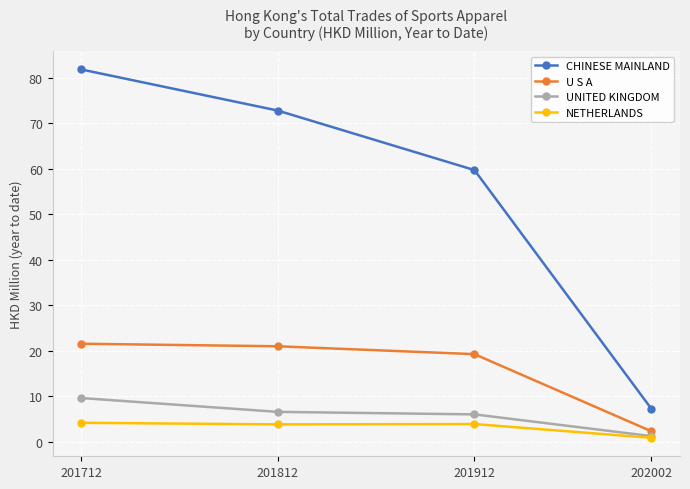

At which label is CHINESE MAINLAND closest to 44?

201912